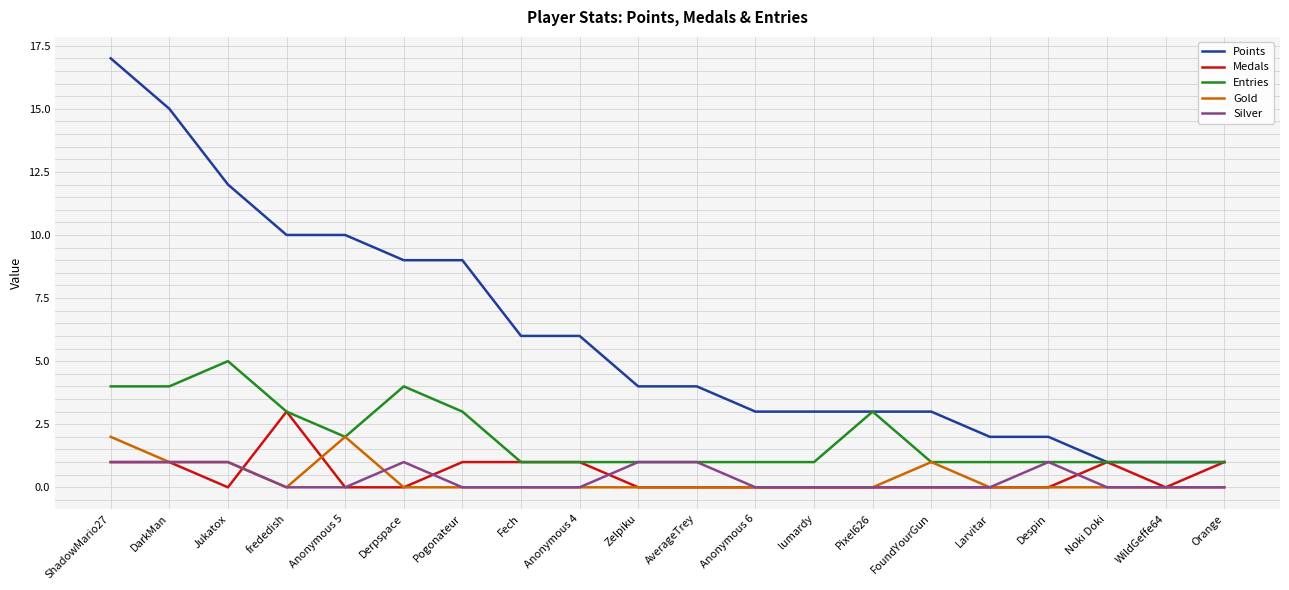

What is the maximum value for Points?

17